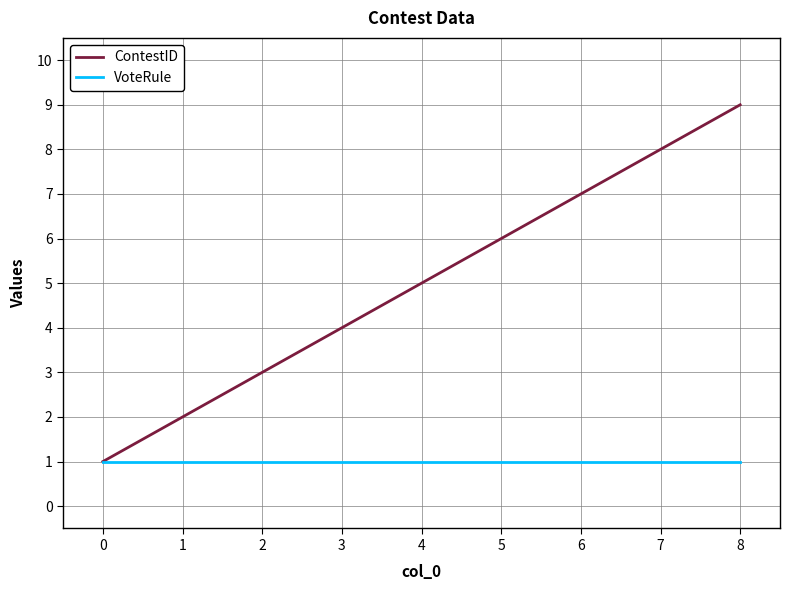

The value of VoteRule at 4 is 0. True or false?

False